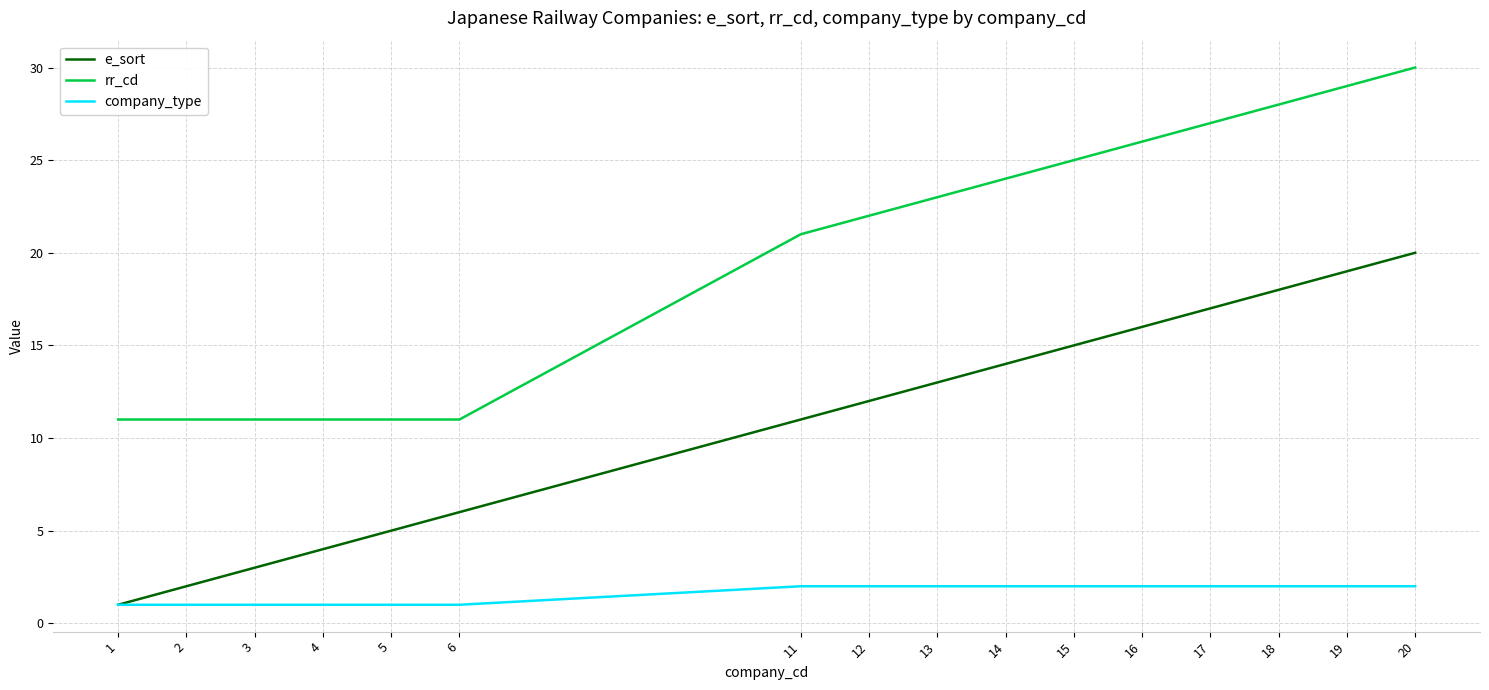

What are all the series names shown in the legend?

e_sort, rr_cd, company_type